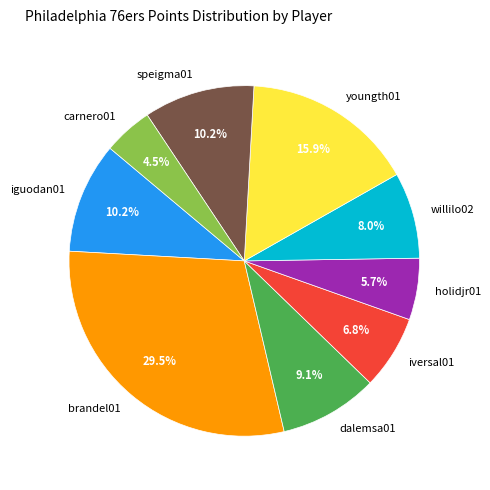

What is the smallest slice in the pie chart?

carnero01